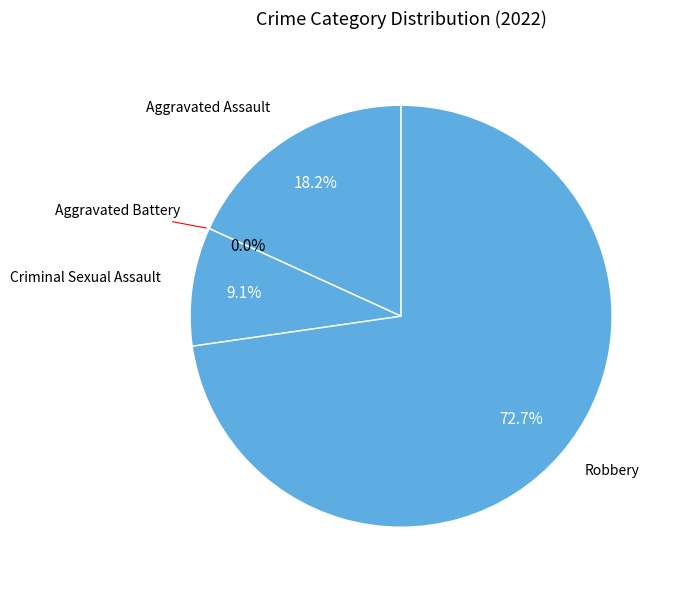

Rank the categories by value from lowest to highest.

Aggravated Battery, Criminal Sexual Assault, Aggravated Assault, Robbery